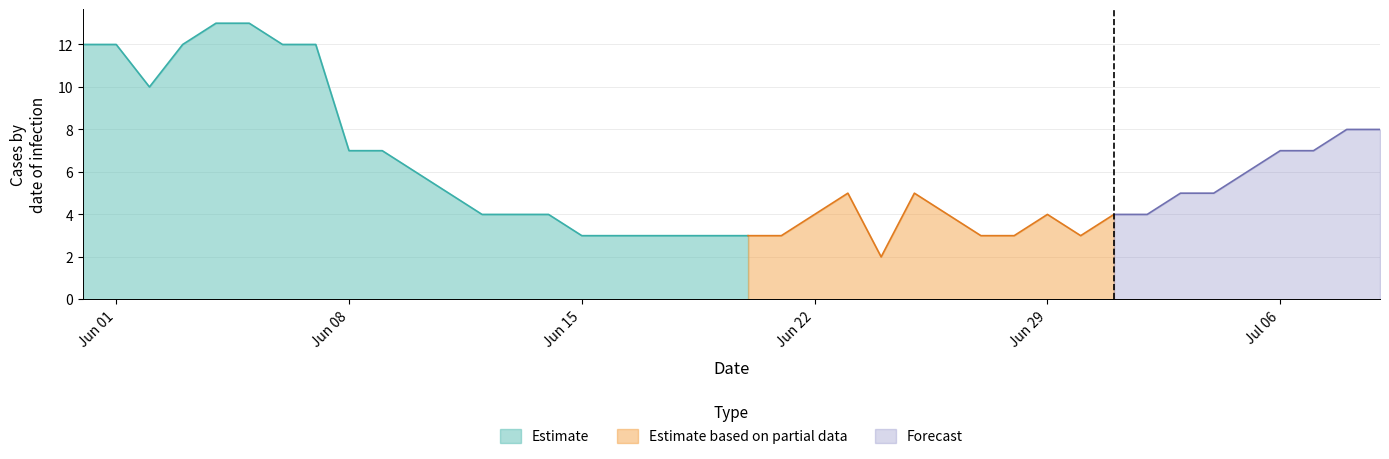

What is the lowest value of the Estimate series?

3